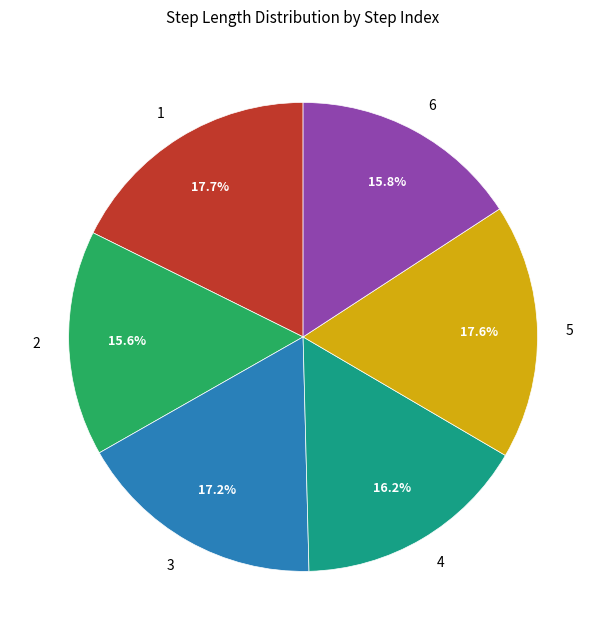

Does 2 represent more than half of the total?

No